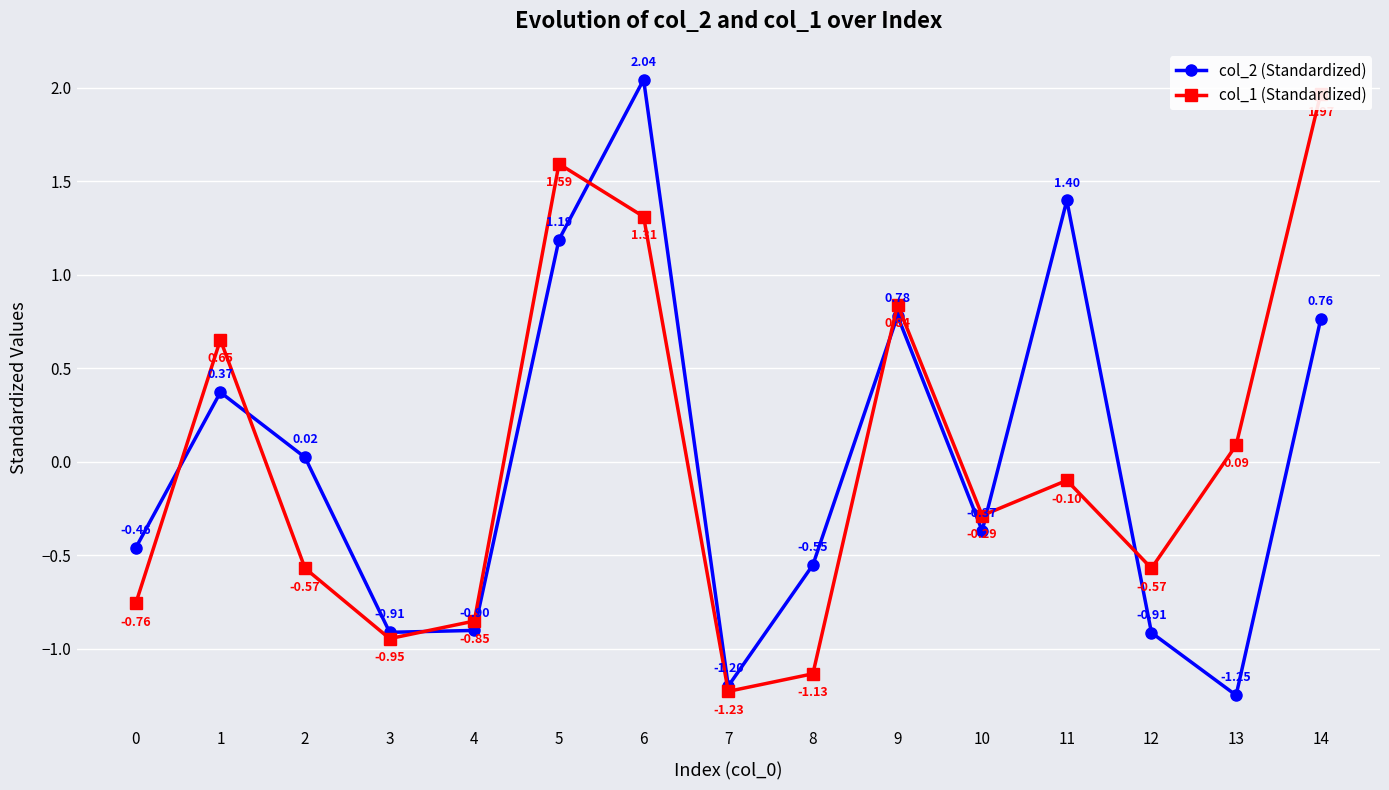

Between 8 and 3, which is larger?

8